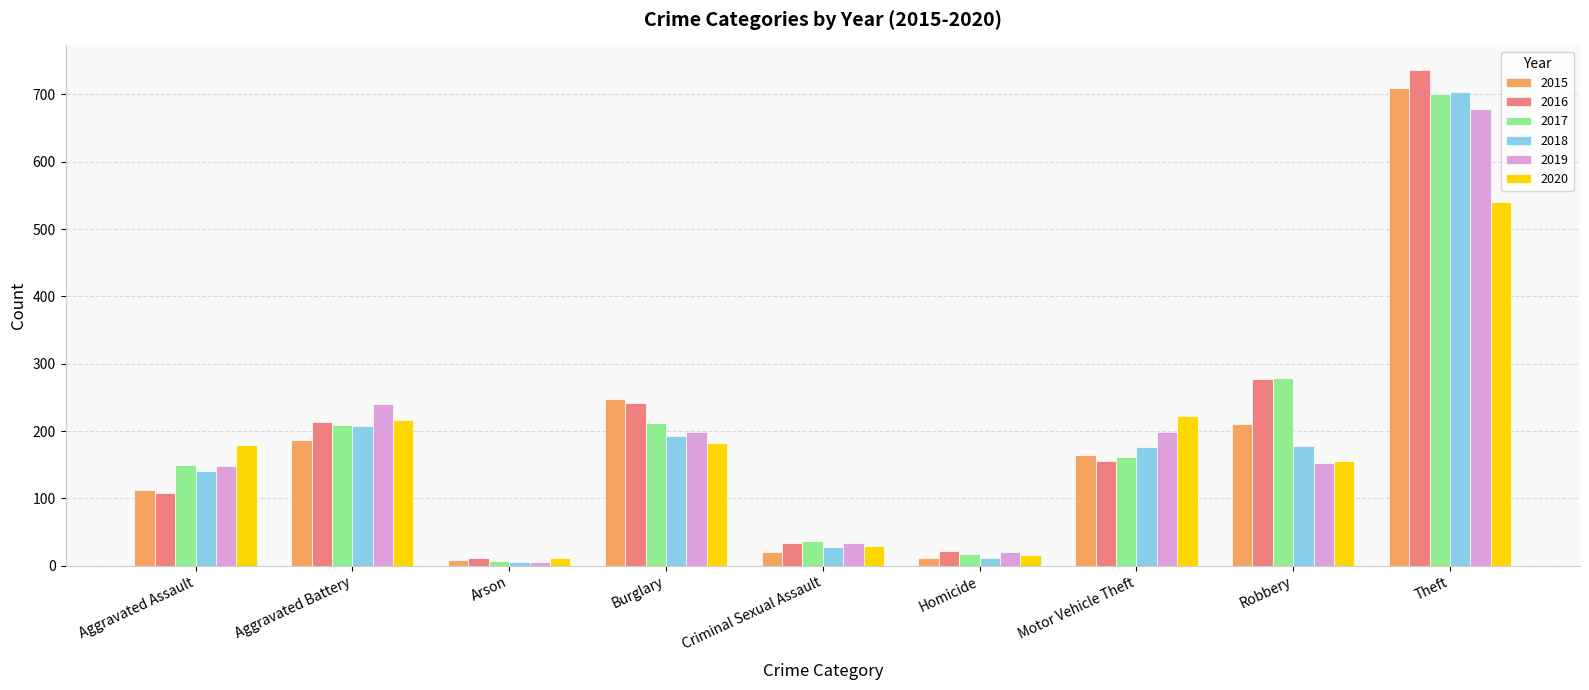

Which series has the widest spread of values?

2016